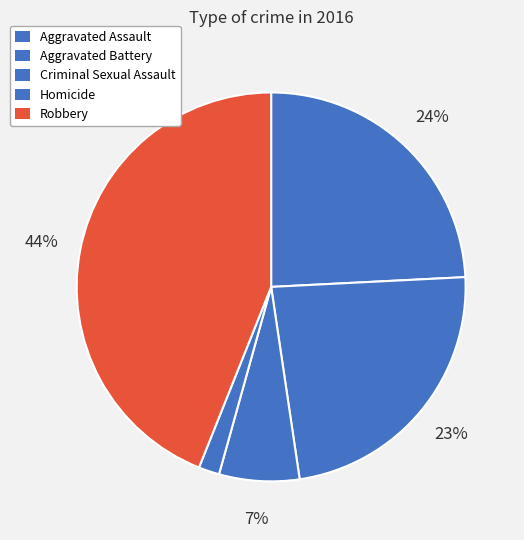

Count the number of slices in the pie.

5